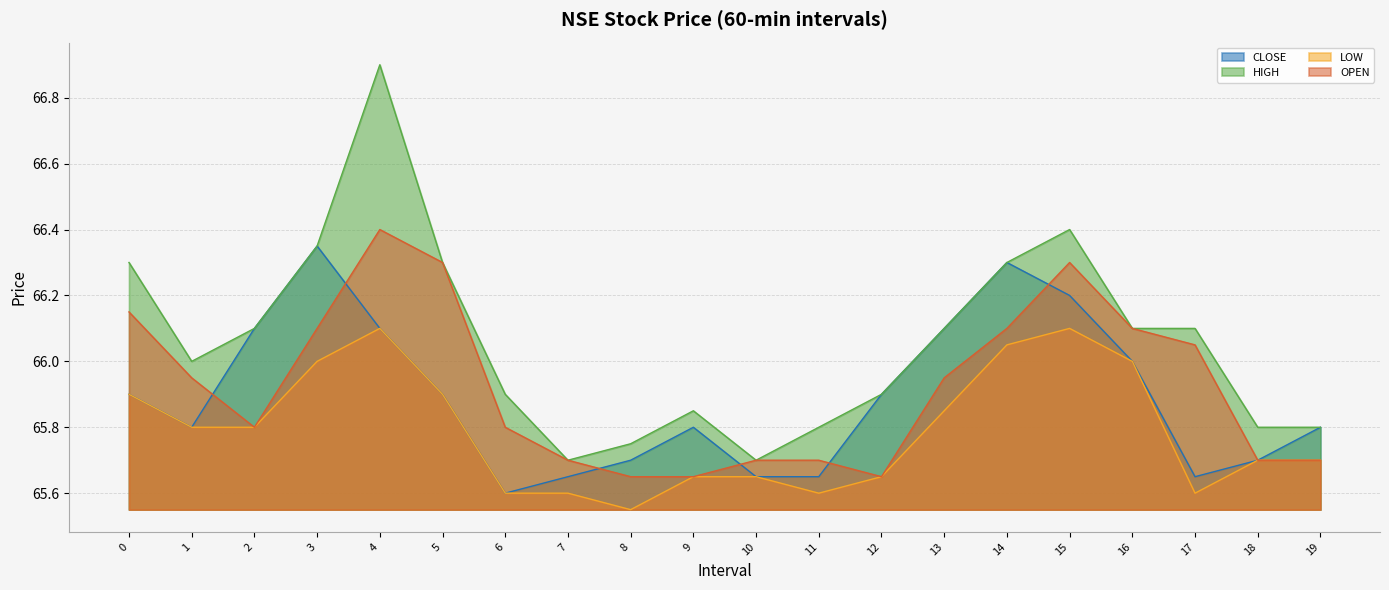

At which category is the sum across all series the highest?

4